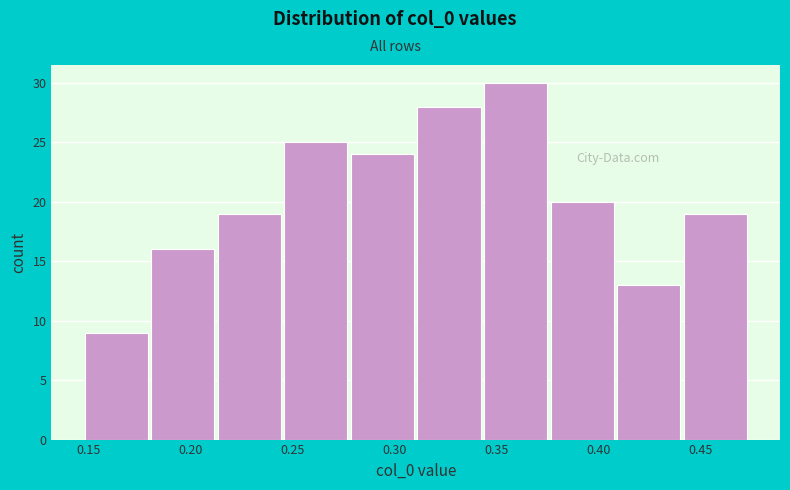

What is the height of the bar covering 0.375 to 0.410 on the x-axis? Neither the bar edges nor the heights are printed on the chart, so give them approximately, as read against the axes.

20